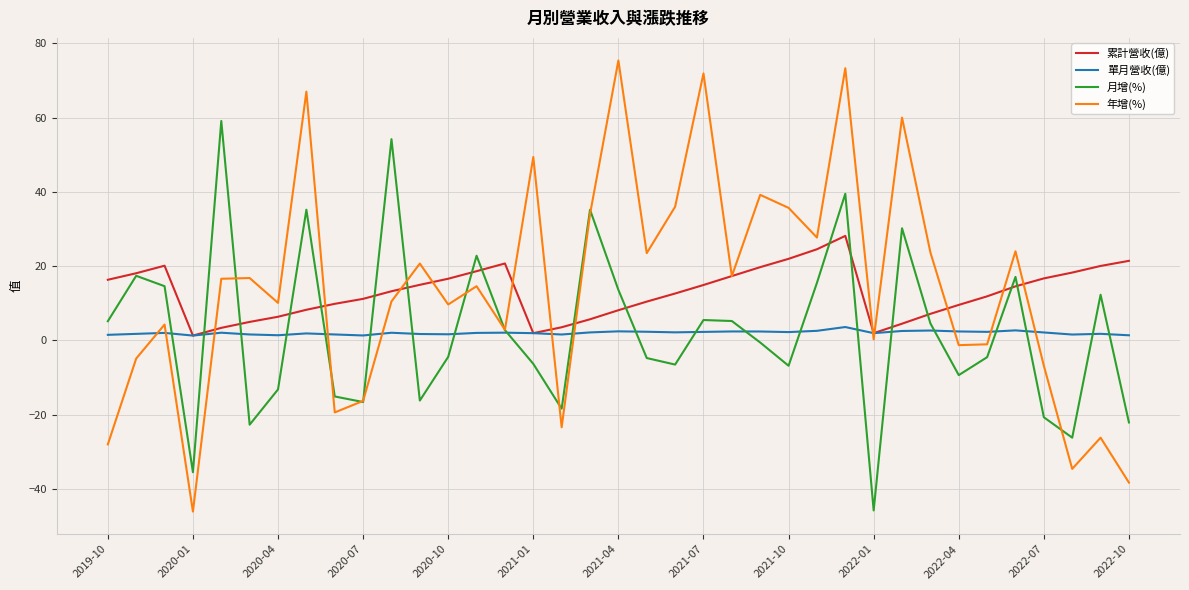

Which series has the widest spread of values?

年增(%)